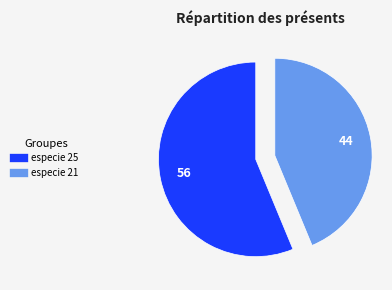

Does any single category account for the majority?

Yes